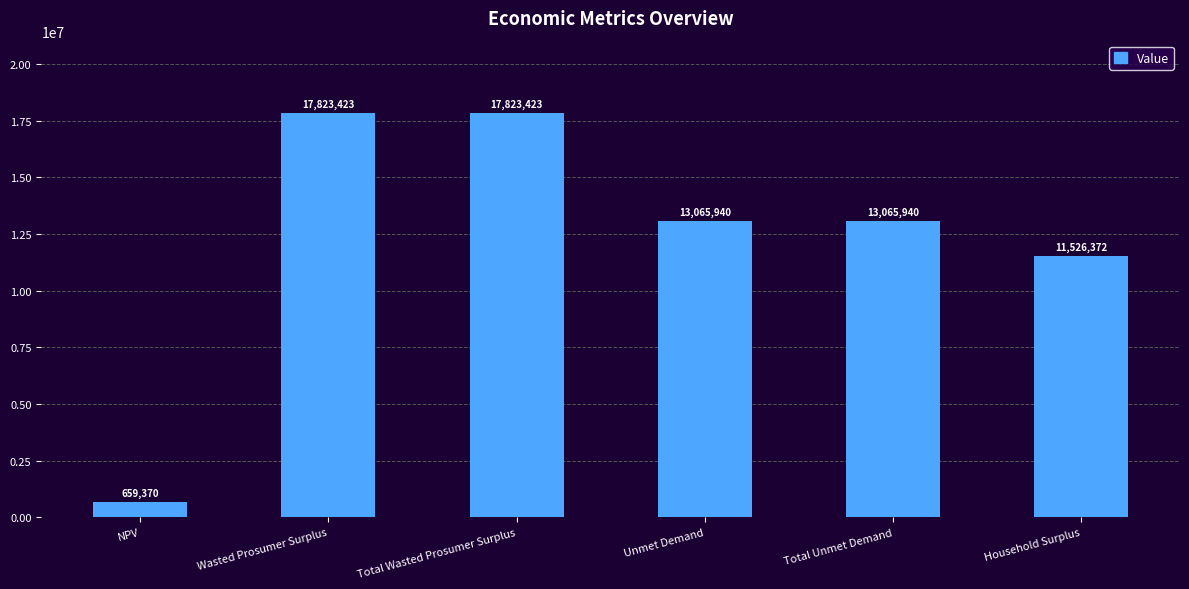

The value at Total Unmet Demand is 8962200.6. True or false?

False